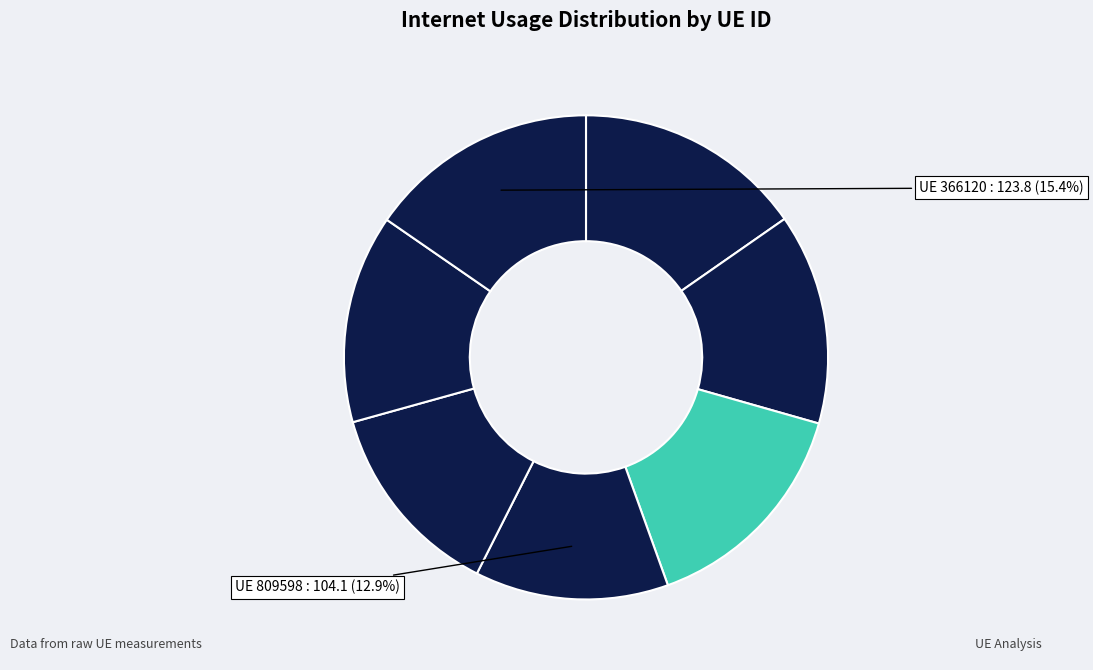

How many segments does this pie chart have?

7